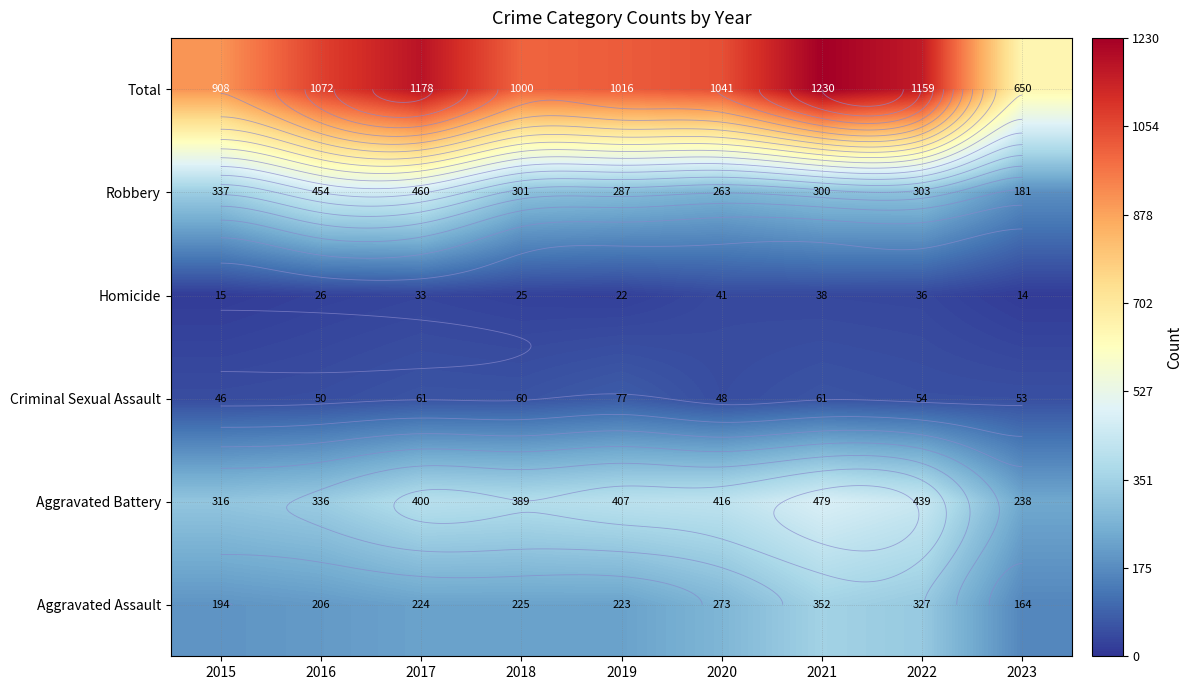

What is the greatest value displayed?

1230